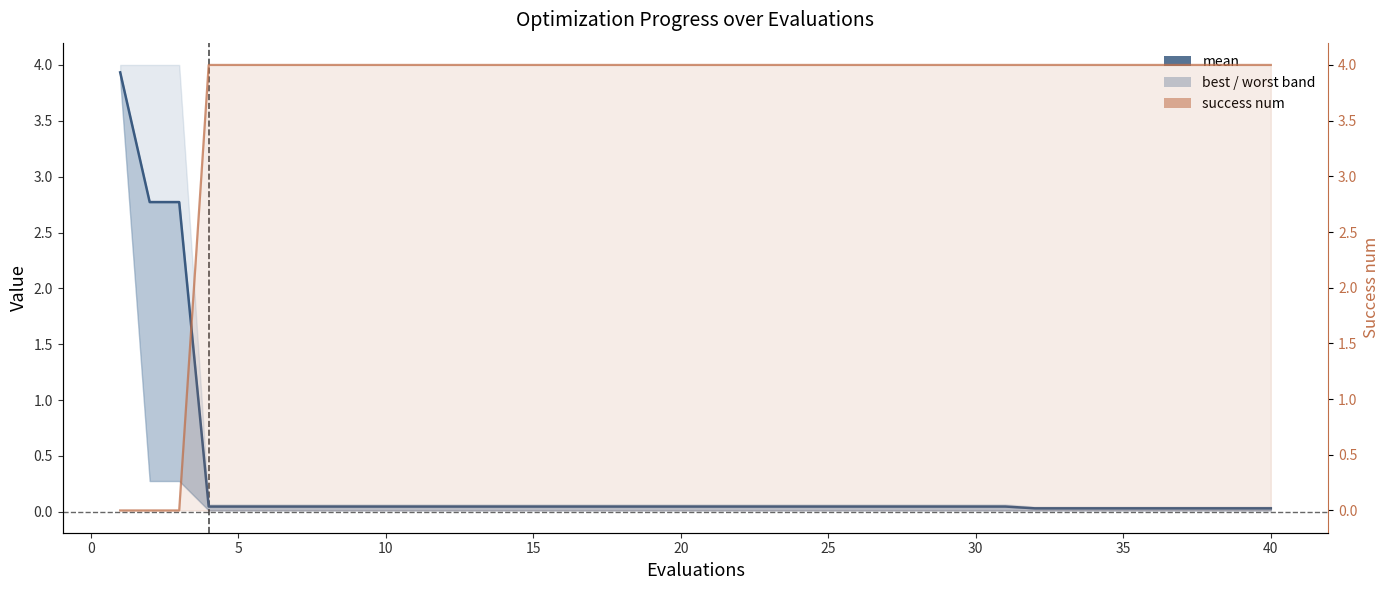

Does the chart display data point markers on the line(s)?

No